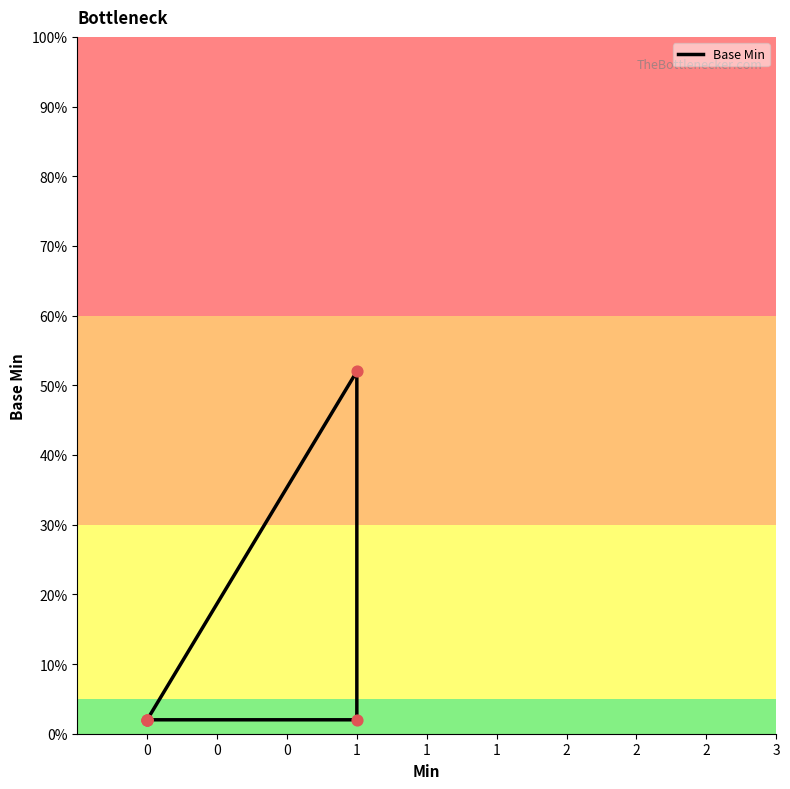

What is the change in value from 0 to 1?

+0.5